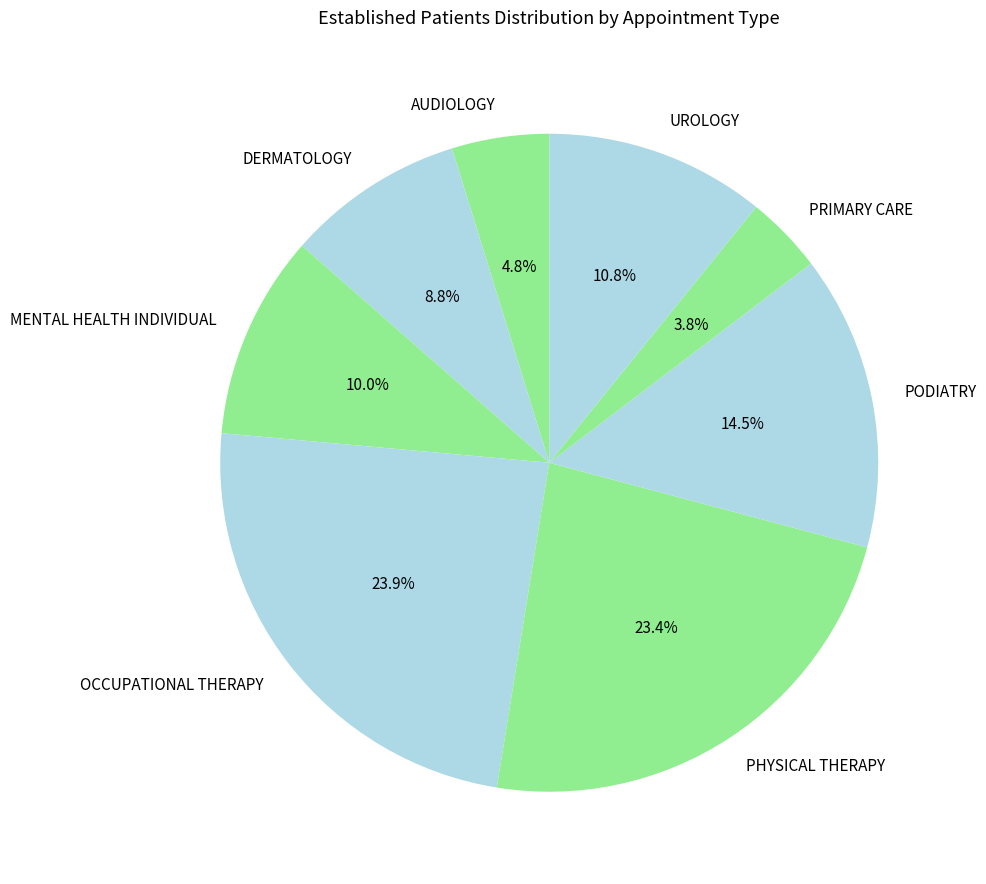

Approximately how many times larger is the value at AUDIOLOGY compared to OCCUPATIONAL THERAPY?

0.2